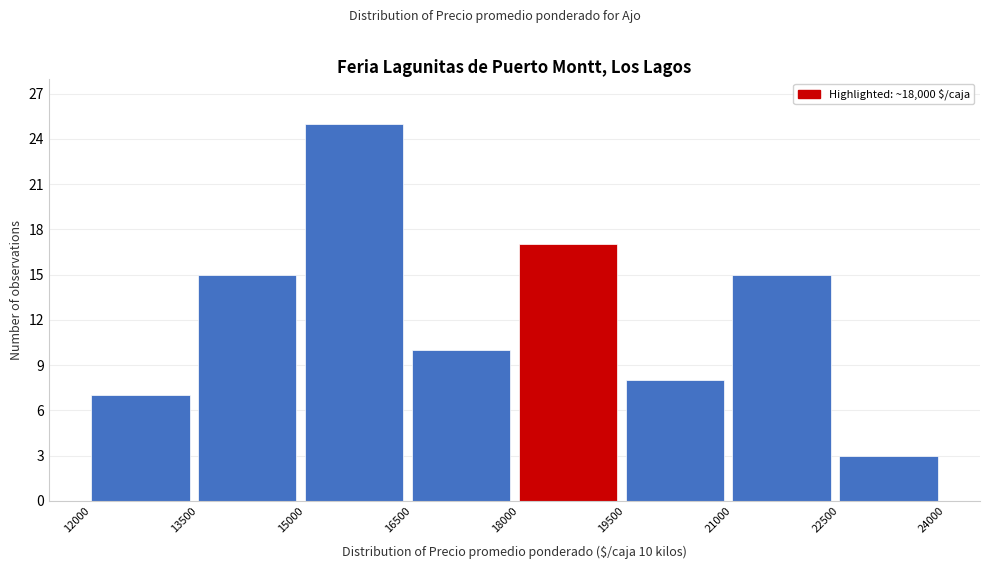

Which range on the x-axis has the tallest bar?

15000 to 16500